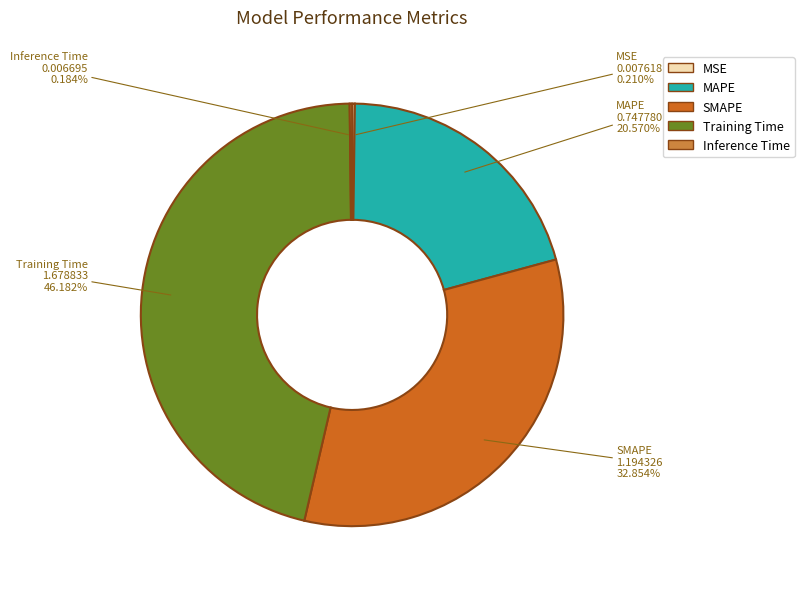

Which slice is the largest?

Training Time